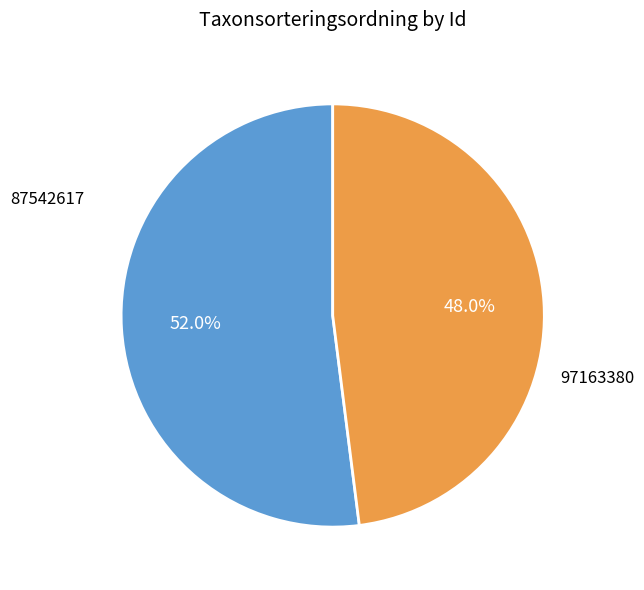

Rank the categories by value from lowest to highest.

97163380, 87542617